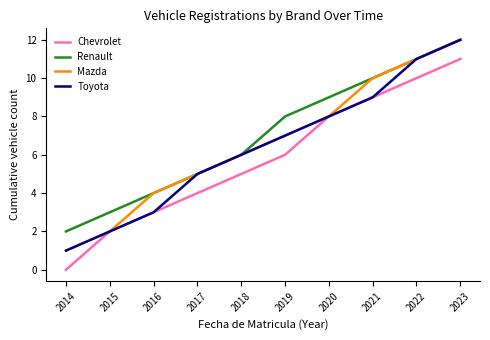

Rank the categories by Mazda value from highest to lowest.

2023, 2022, 2021, 2020, 2019, 2018, 2017, 2016, 2015, 2014